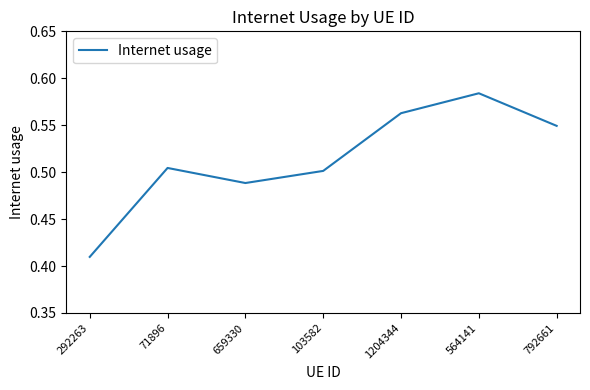

Rank the categories by value from lowest to highest.

292263, 659330, 103582, 71896, 792661, 1204344, 564141